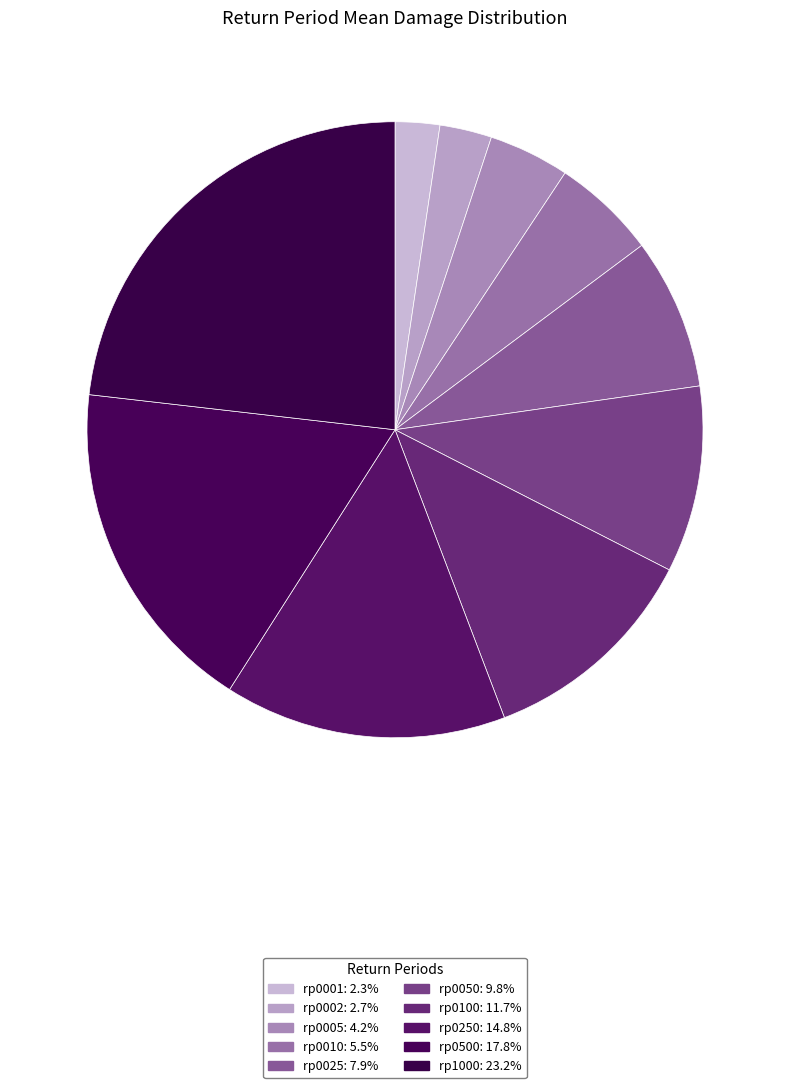

Between rp0005 and rp0001, which is larger?

rp0005